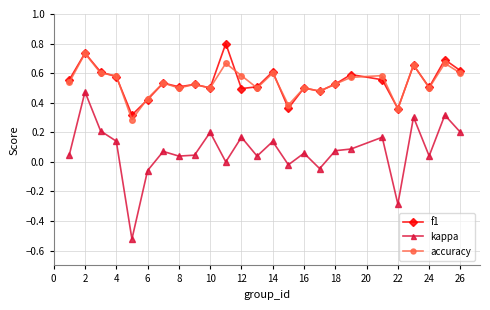

True or false: kappa and accuracy intersect in this chart.

False